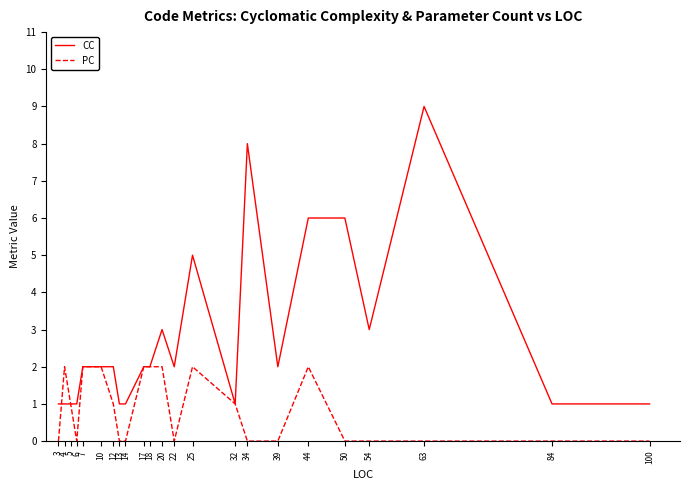

Which series changed the most between 5 and 6?

PC